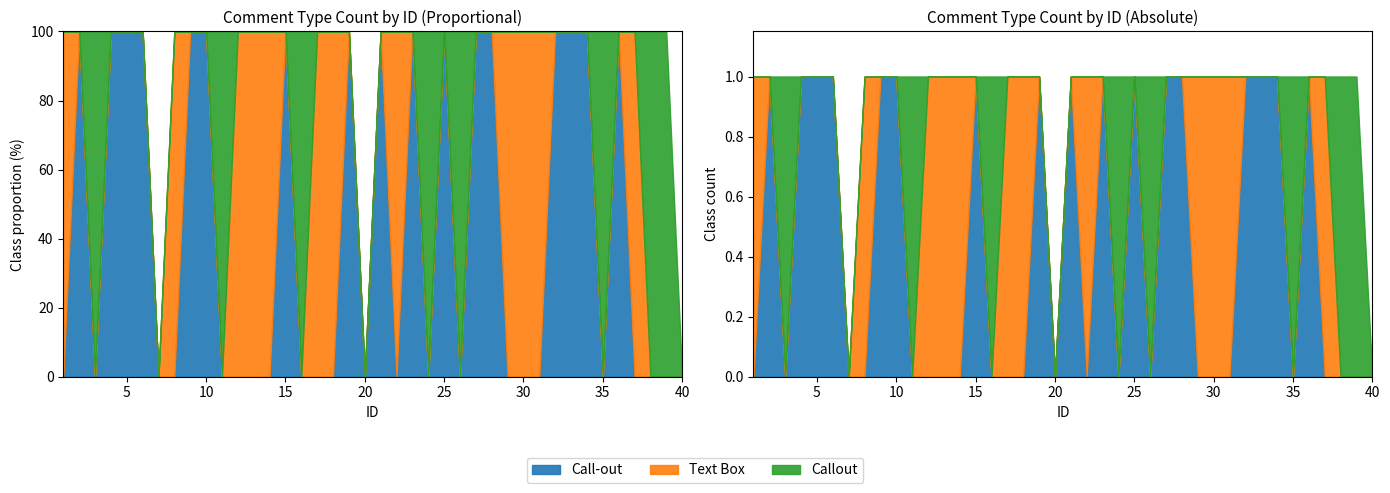

How many intersections are there between Text Box and Callout?

3